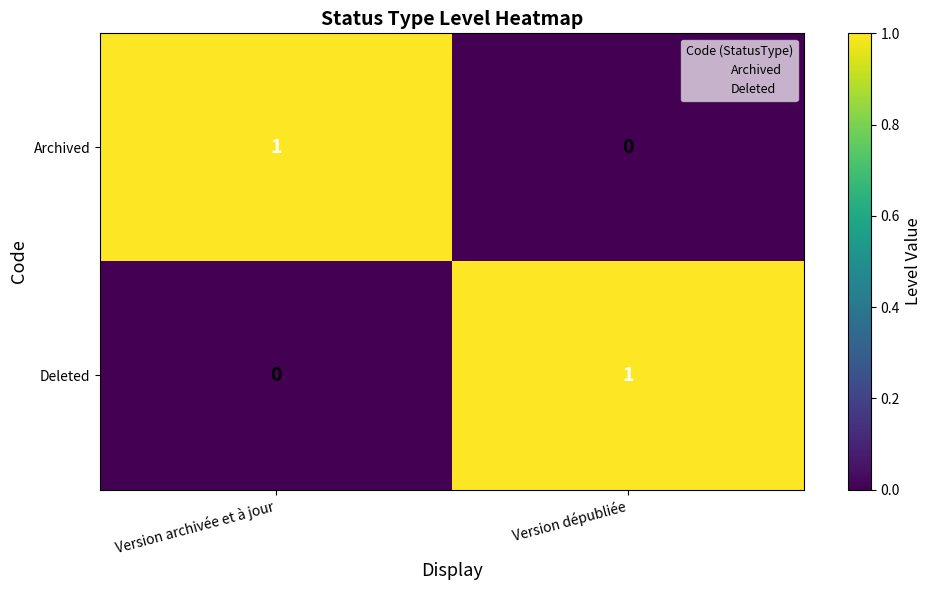

Where is Archived nearest to the value 0?

Version dépubliée